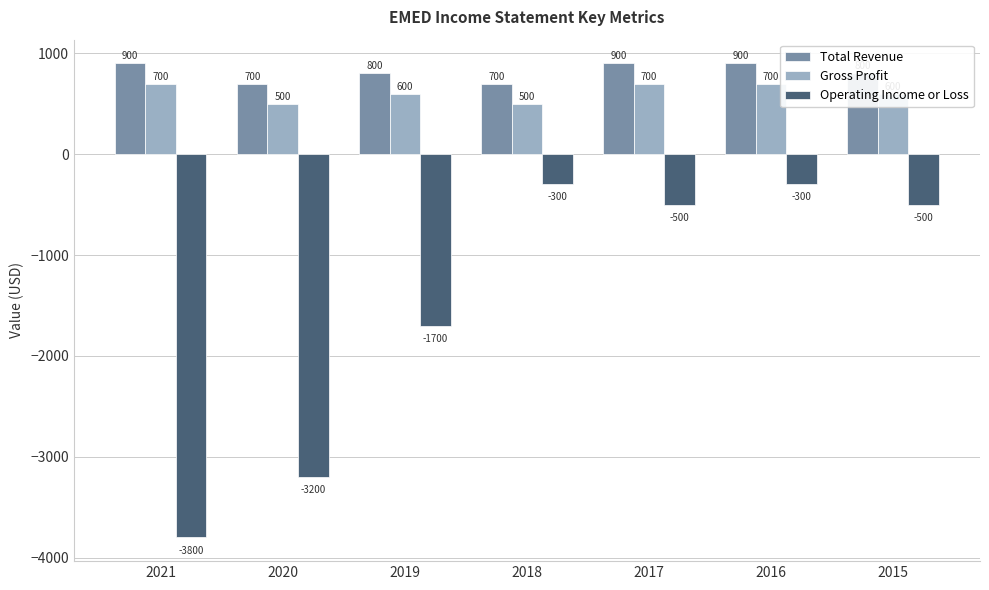

Rank the series at 2021 from lowest to highest value.

Operating Income or Loss, Gross Profit, Total Revenue